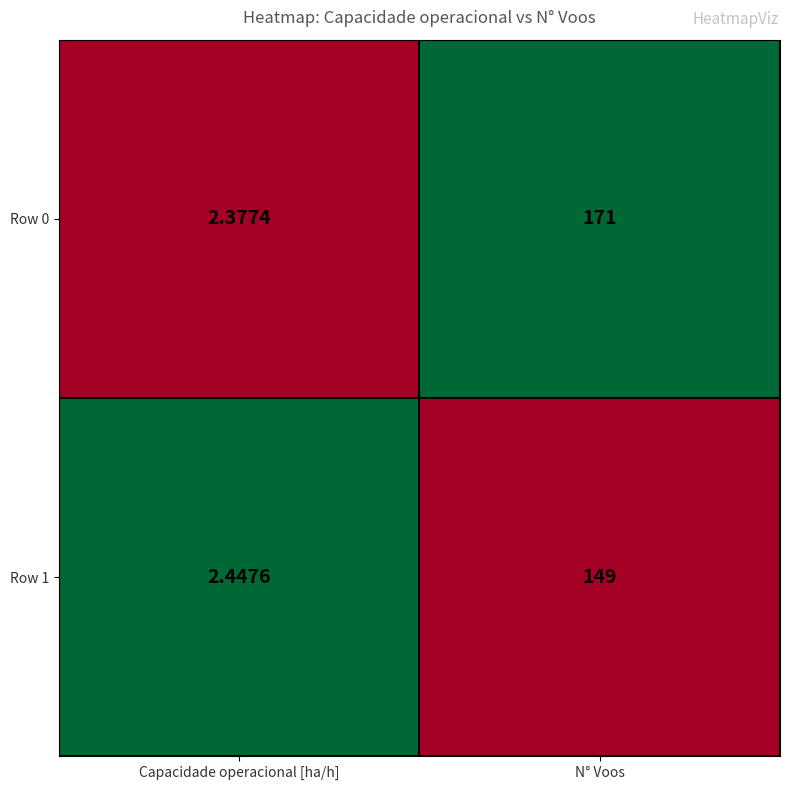

At which label is Row 1 closest to 75?

Capacidade operacional [ha/h]